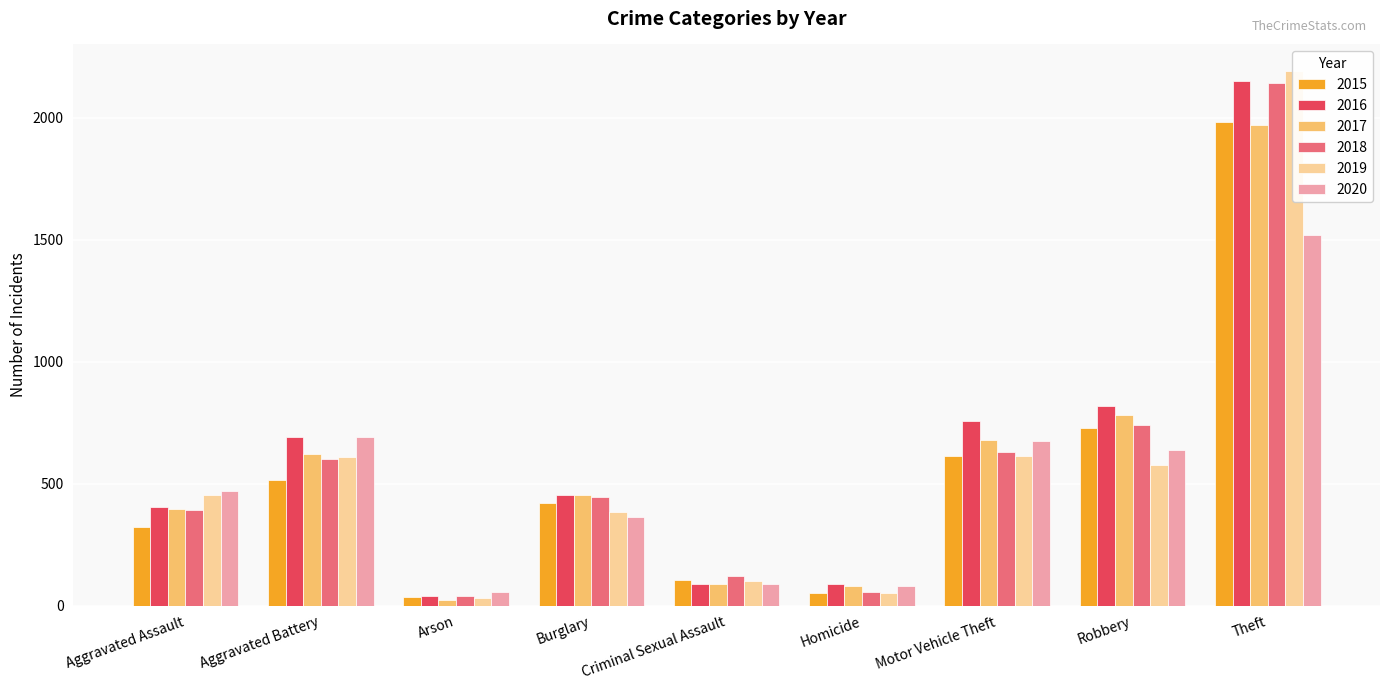

What is the spread (max minus min) of values at Aggravated Battery?

176